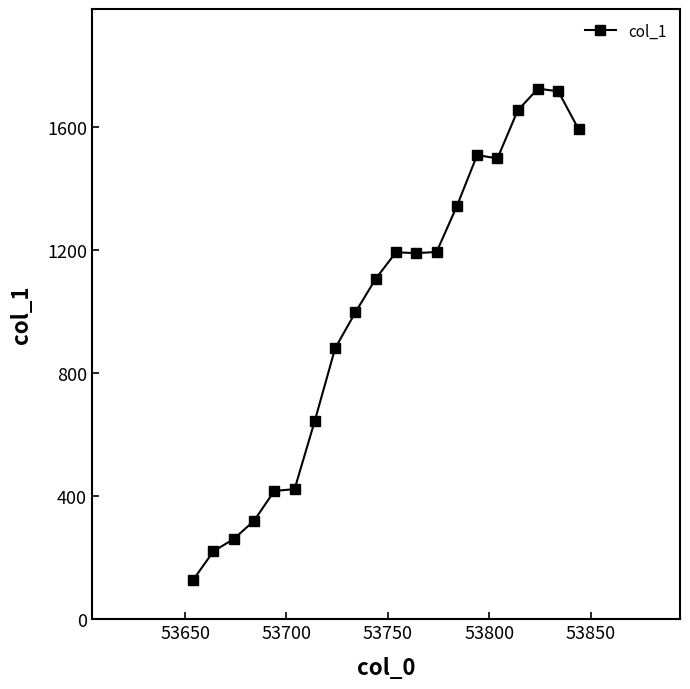

Does the chart display data point markers on the line(s)?

Yes